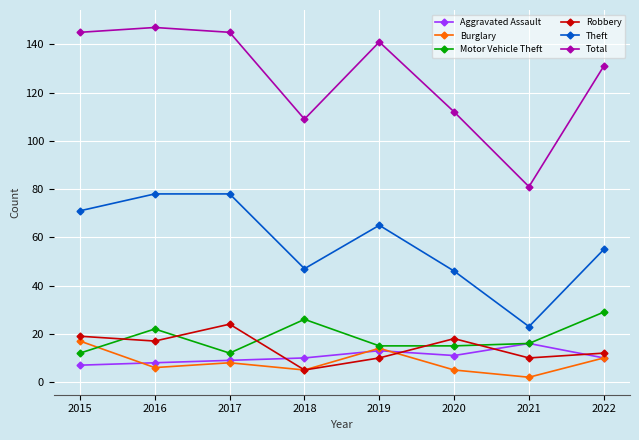

True or false: Motor Vehicle Theft and Theft cross at least once.

False